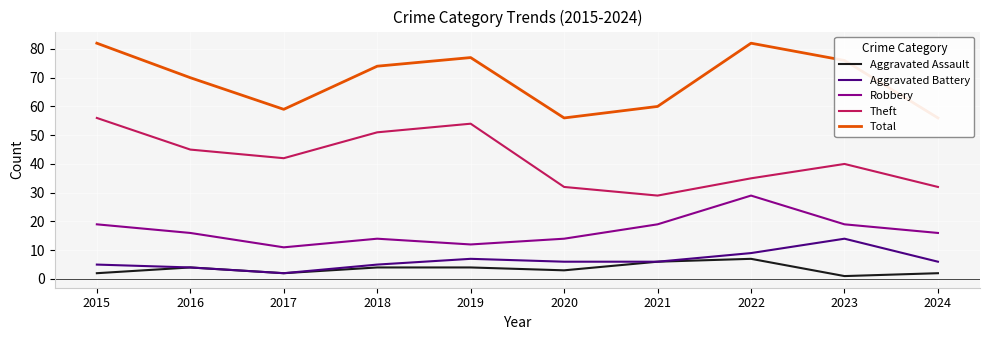

What is the difference between the second highest and second lowest values in the Robbery series?

7